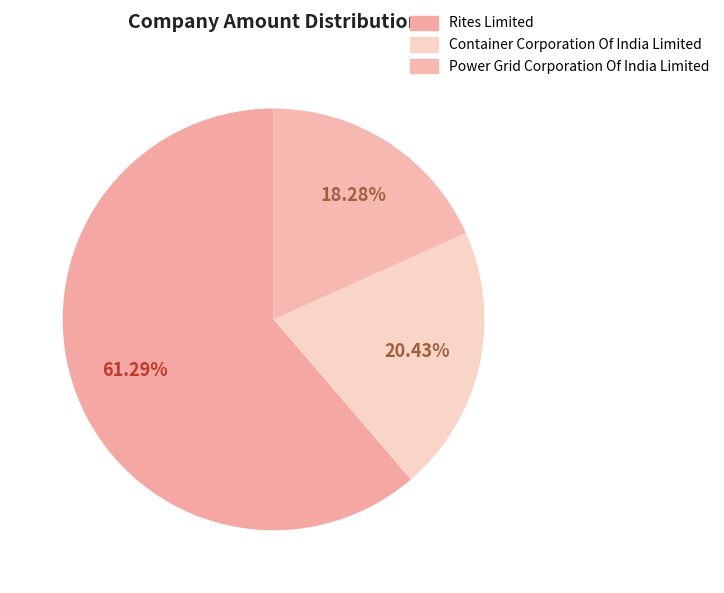

How many segments does this pie chart have?

3